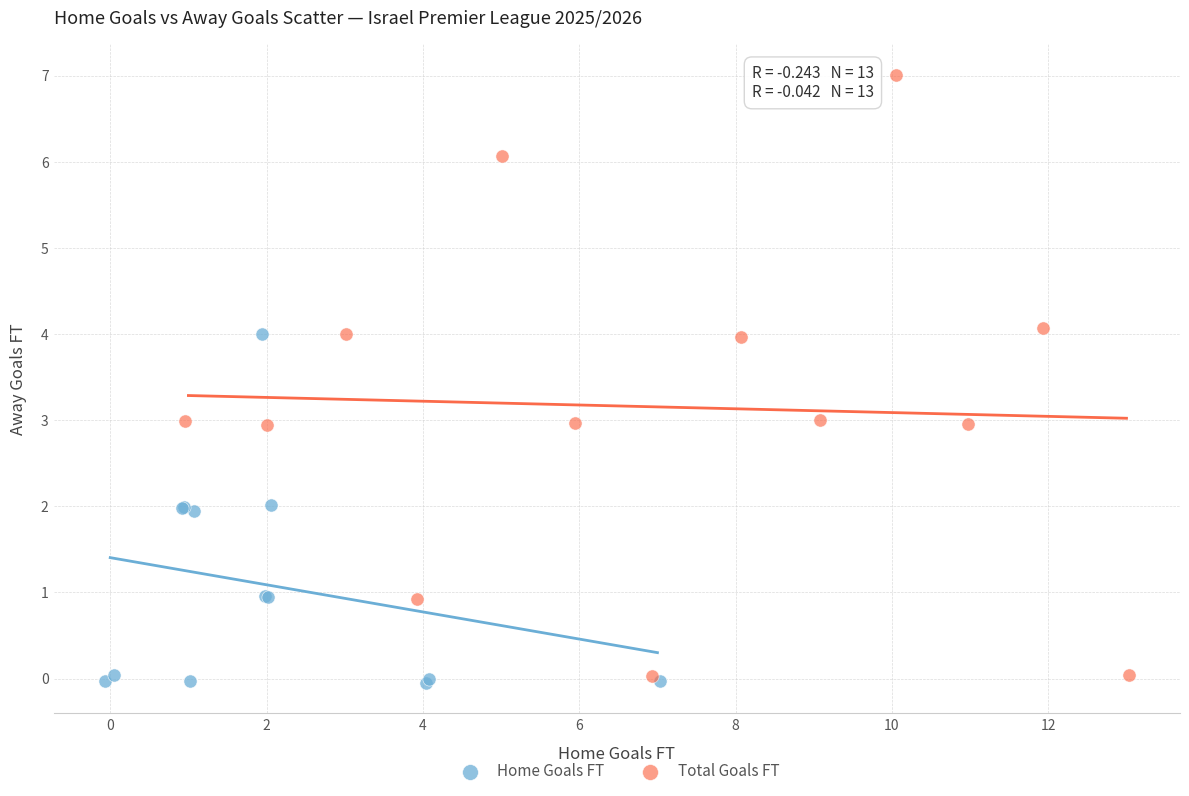

Which series reaches the maximum Y coordinate?

Total Goals FT